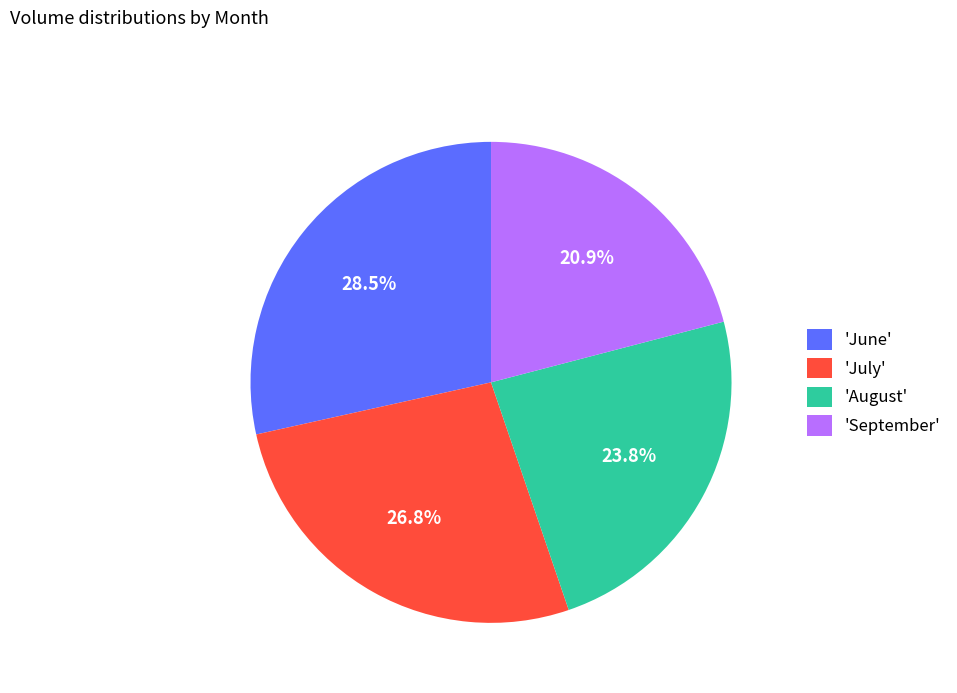

Is there any slice that represents more than half of the pie?

No